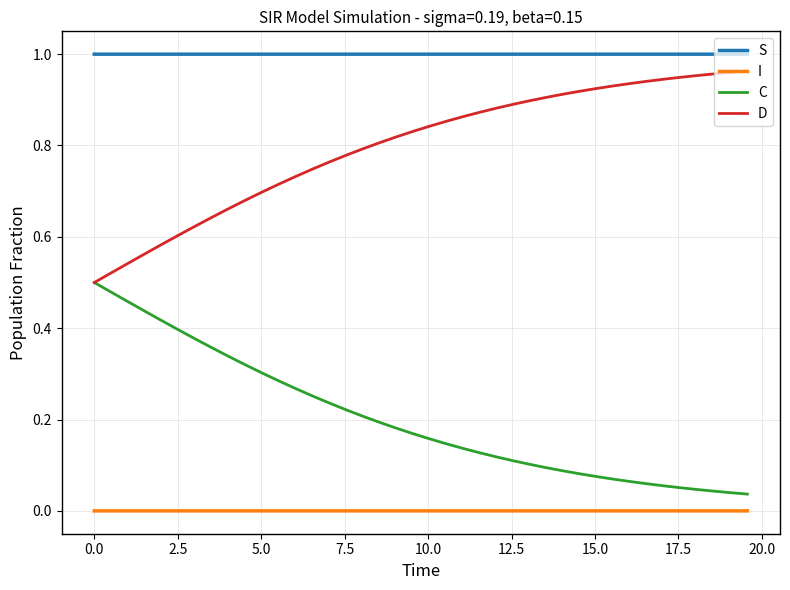

Which series has the largest total across all categories?

S